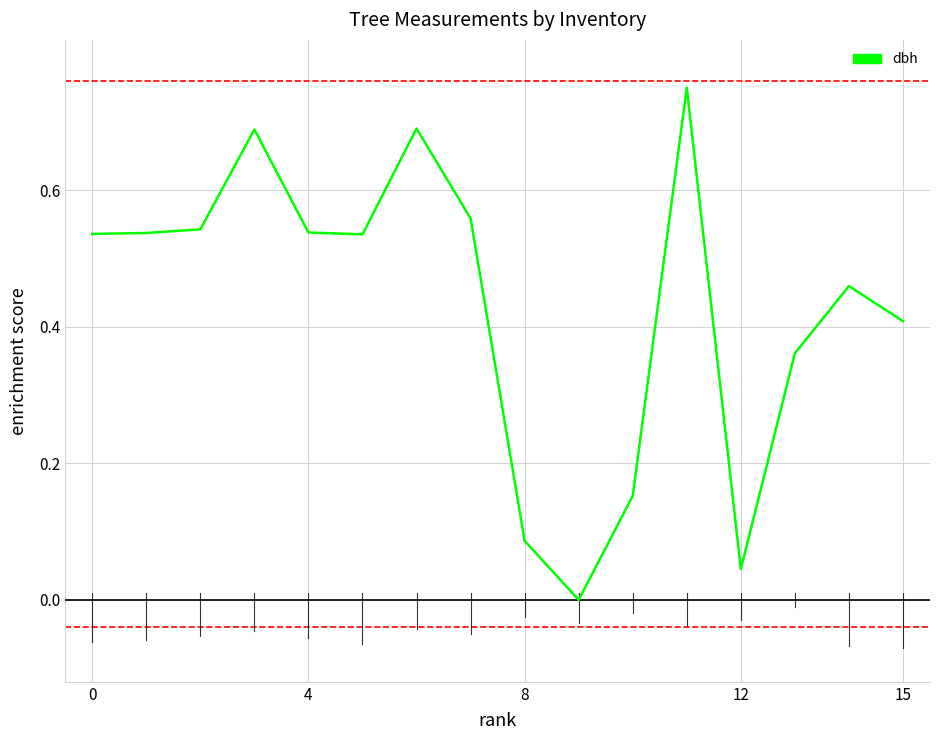

Reading right to left, what are all the values shown in this chart?

0.4	0.5	0.4	0.0	0.8	0.2	0.0	0.1	0.6	0.7	0.5	0.5	0.7	0.5	0.5	0.5